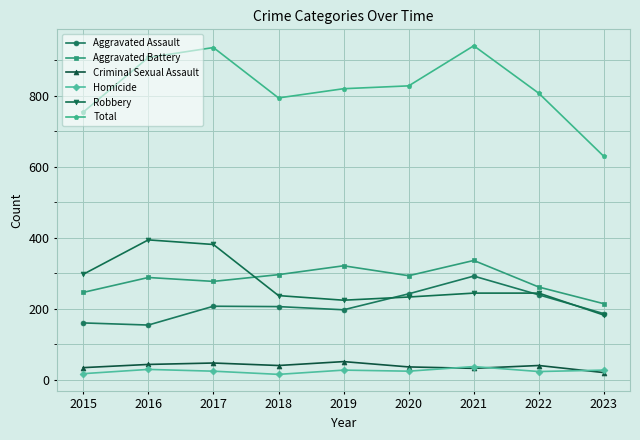

In Criminal Sexual Assault, how many points are higher than both neighbors (excluding endpoints)?

3